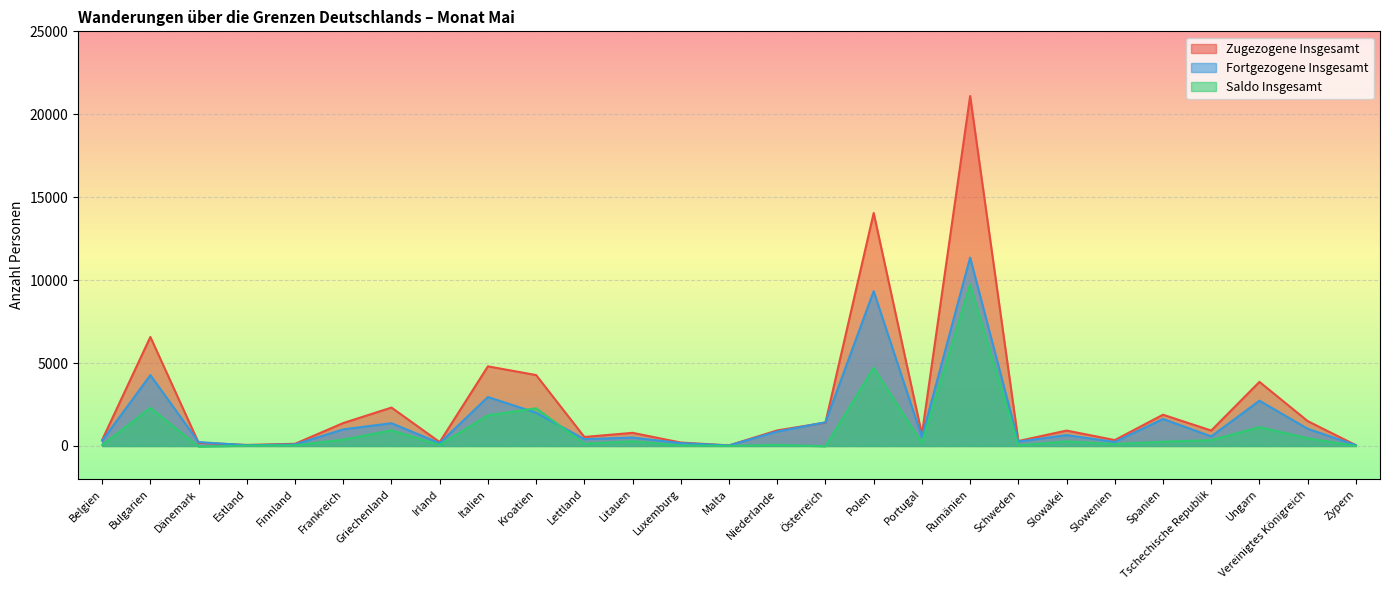

How many lines are shown in the chart?

3